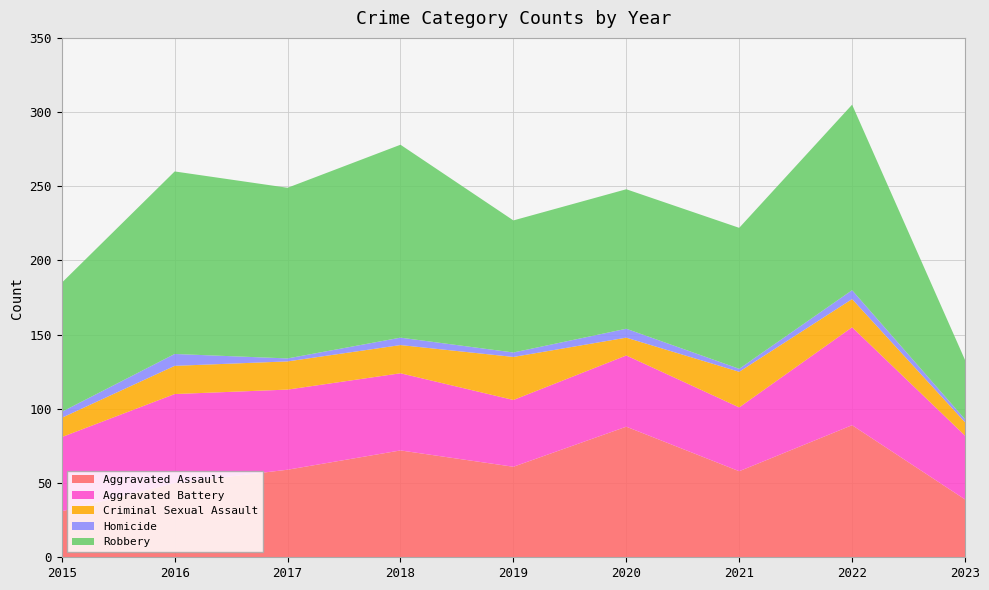

Reading left to right, list all the values displayed in this chart.

Aggravated Assault: 31	50	59	72	61	88	58	89	39
Aggravated Battery: 50	60	54	52	45	48	43	66	43
Criminal Sexual Assault: 13	19	19	19	29	12	24	19	9
Homicide: 4	8	2	5	3	6	2	6	2
Robbery: 87	123	115	130	89	94	95	125	40